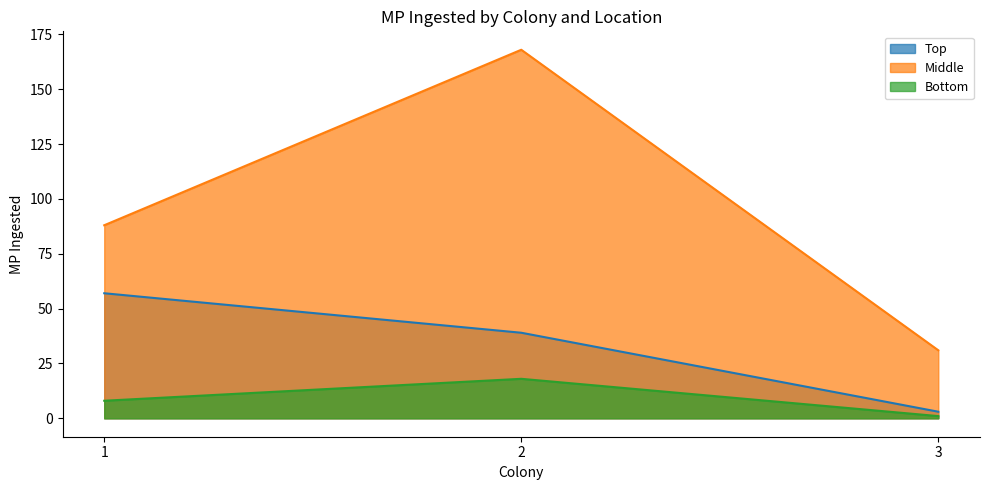

At which category is the sum across all series the highest?

2